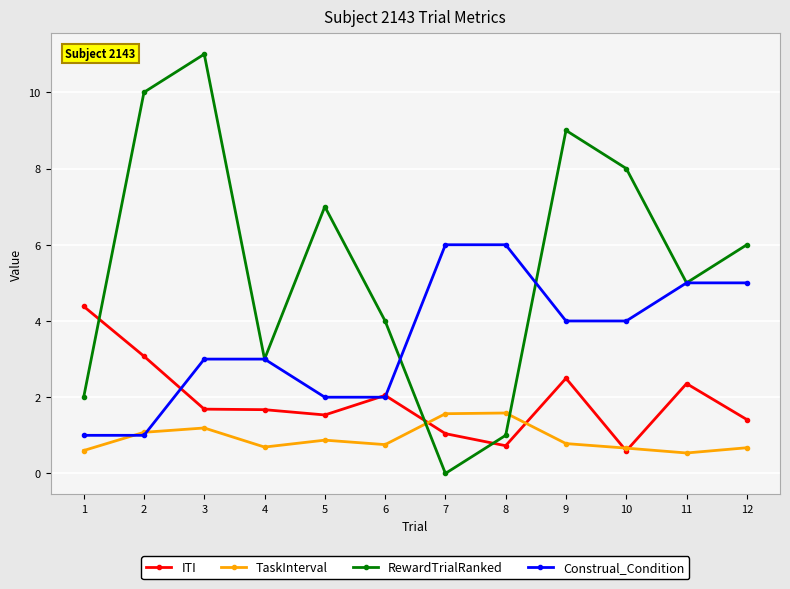

What is the value of the RewardTrialRanked point at the 10th from the left?

8.0